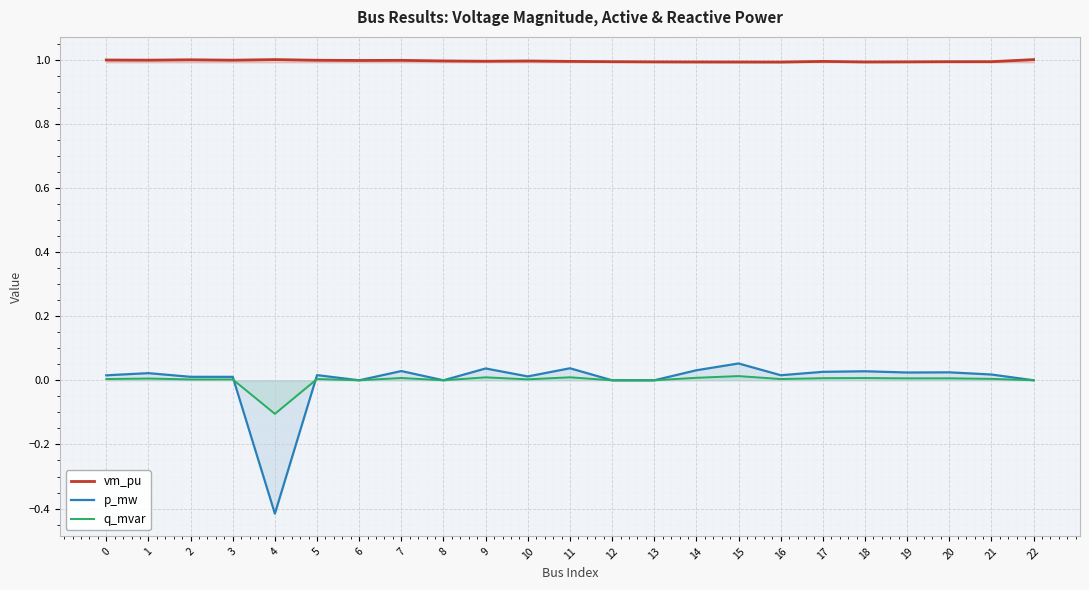

Reading left to right, transcribe all the data shown in this chart.

vm_pu: 0=1.0	1=1.0	2=1.0	3=1.0	4=1.0	5=1.0	6=1.0	7=1.0	8=1.0	9=1.0	10=1.0	11=1.0	12=1.0	13=1.0	14=1.0	15=1.0	16=1.0	17=1.0	18=1.0	19=1.0	20=1.0	21=1.0	22=1.0
p_mw: 0=0.0	1=0.0	2=0.0	3=0.0	4=-0.4	5=0.0	6=0.0	7=0.0	8=0.0	9=0.0	10=0.0	11=0.0	12=0.0	13=0.0	14=0.0	15=0.1	16=0.0	17=0.0	18=0.0	19=0.0	20=0.0	21=0.0	22=0.0
q_mvar: 0=0.0	1=0.0	2=0.0	3=0.0	4=-0.1	5=0.0	6=0.0	7=0.0	8=0.0	9=0.0	10=0.0	11=0.0	12=0.0	13=0.0	14=0.0	15=0.0	16=0.0	17=0.0	18=0.0	19=0.0	20=0.0	21=0.0	22=0.0